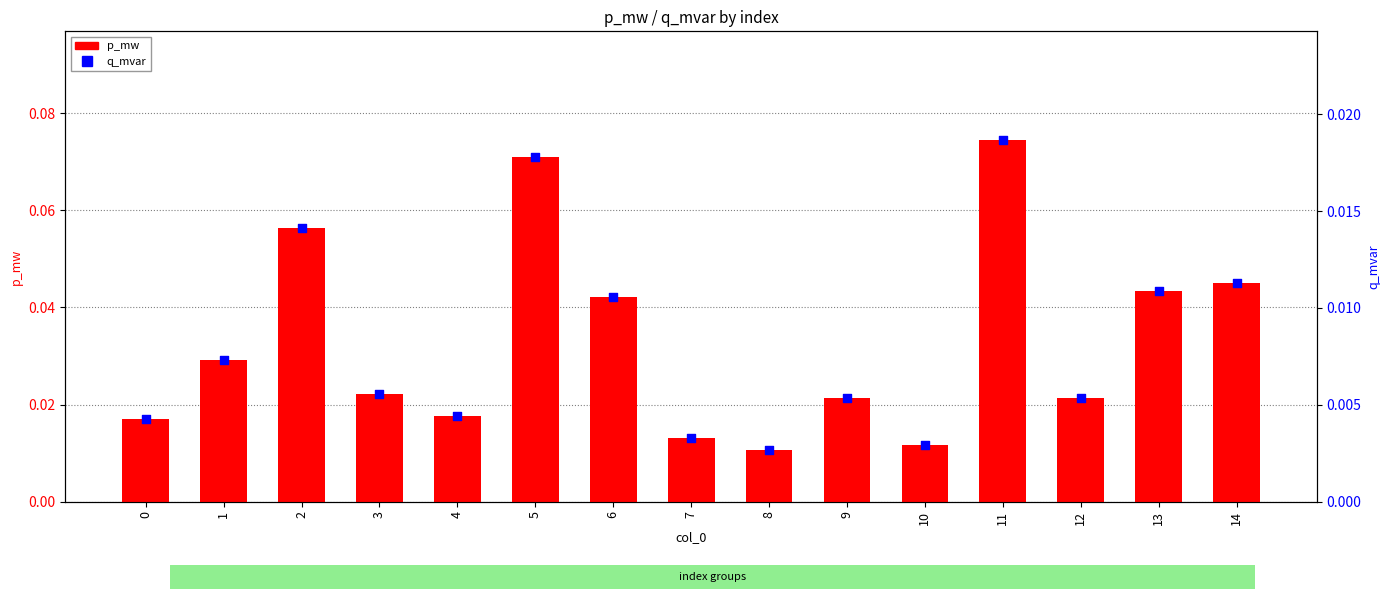

At how many categories does at least one series exceed 0?

15